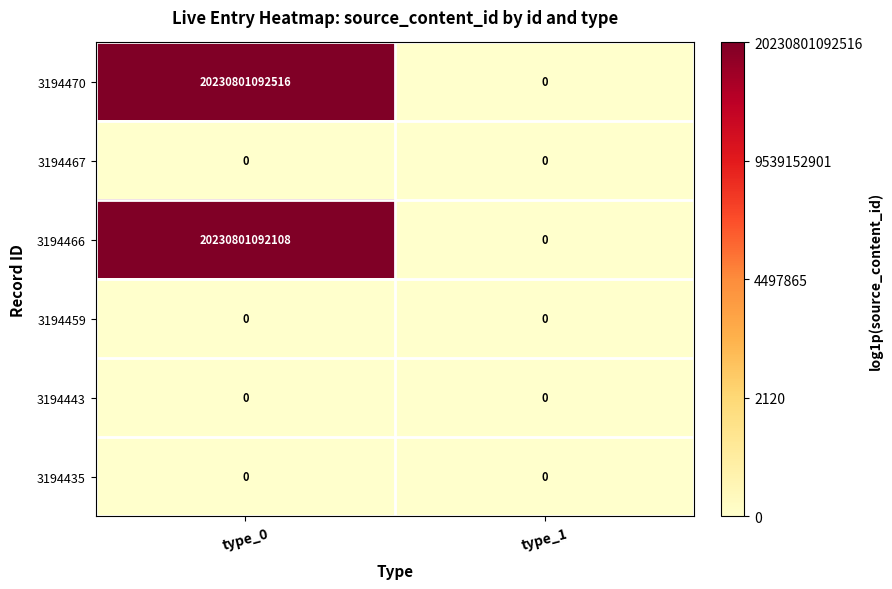

Which category has the highest value in the 3194470 series?

type_0